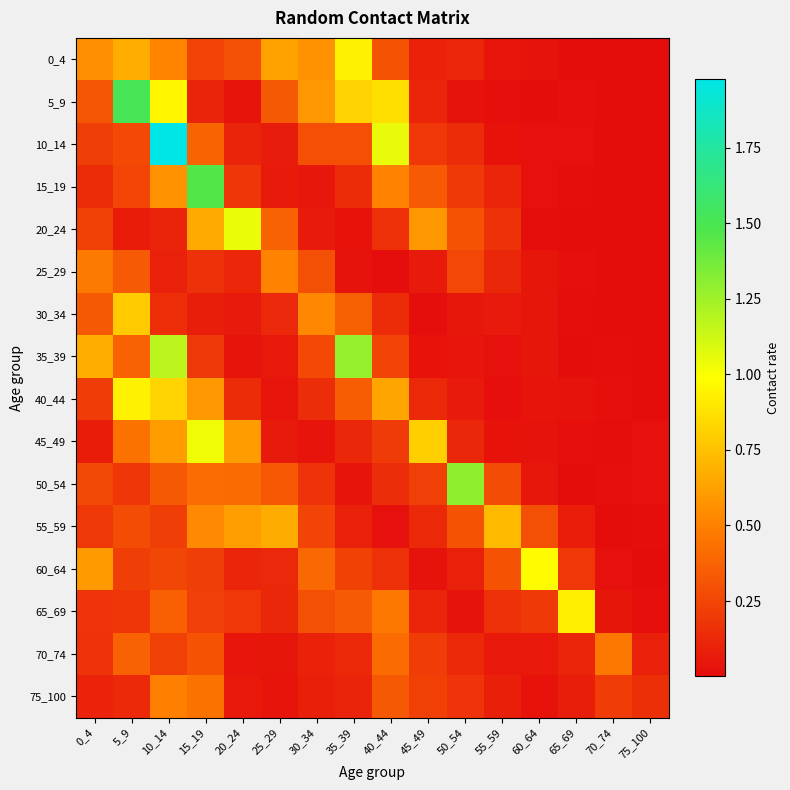

Which has a higher value, 65_69 or 55_59?

55_59